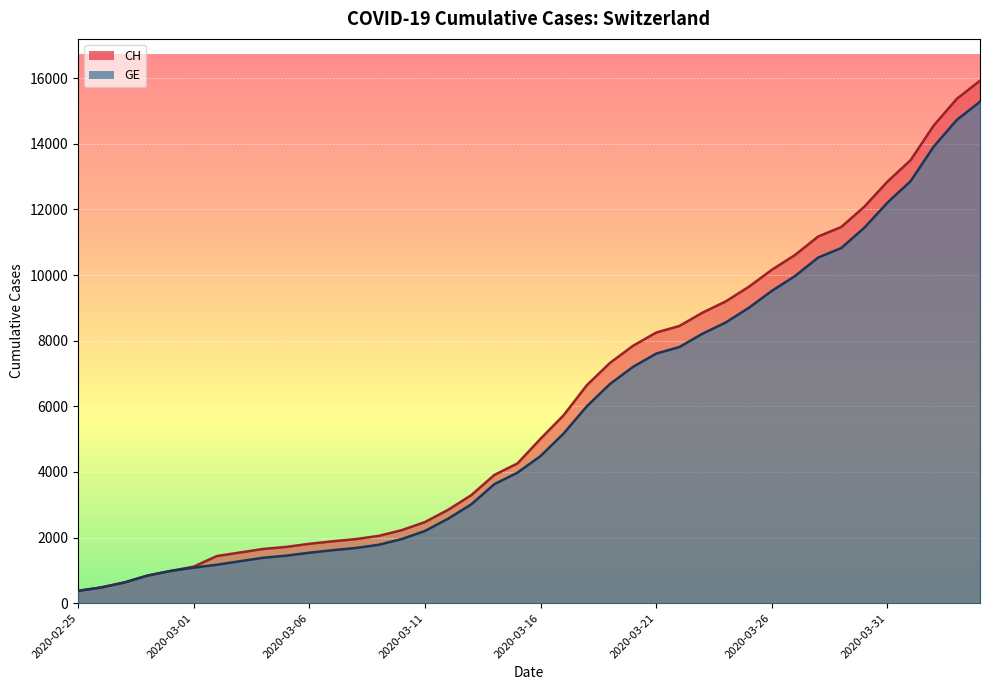

What is the difference between the highest and lowest values at 2020-03-03?

266